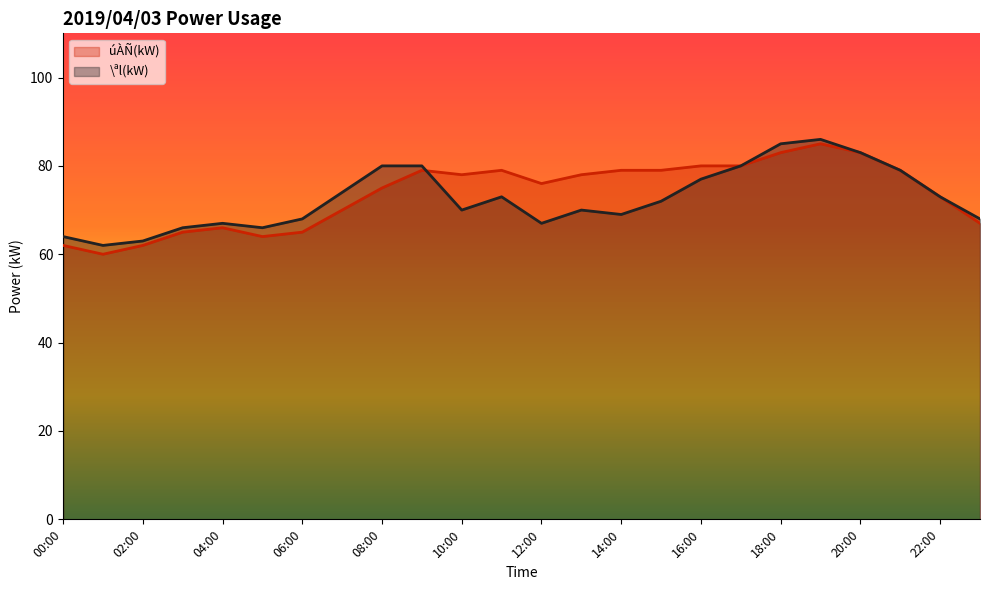

What are all the series names shown in the legend?

úÀÑ(kW), \ªl(kW)